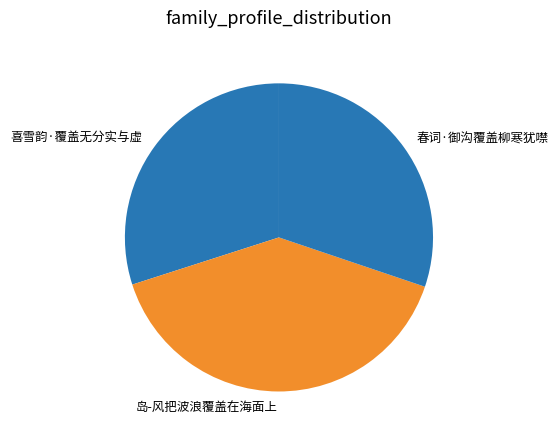

Does 喜雪韵·覆盖无分实与虚 account for over 50% of the chart?

No